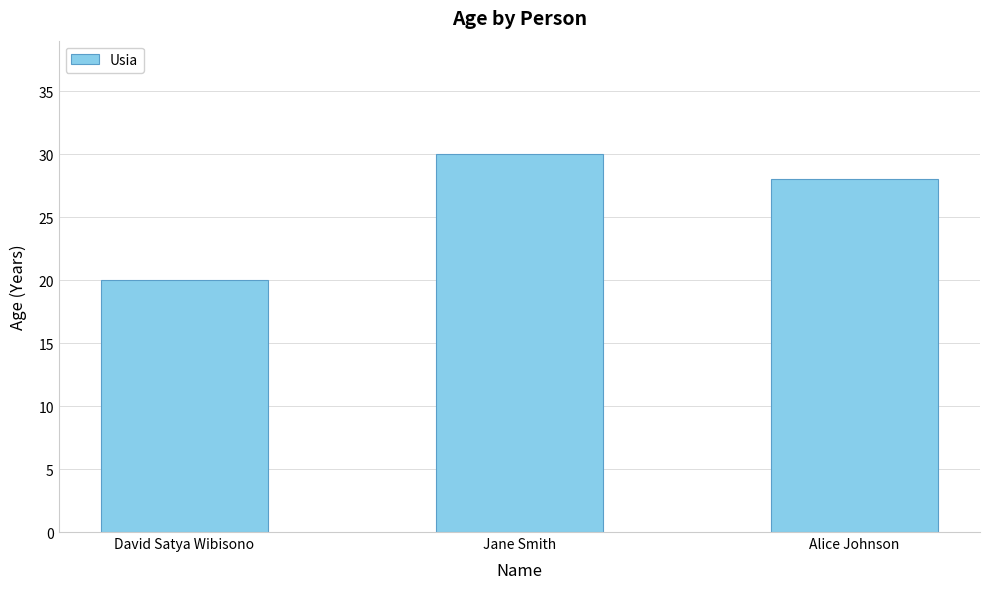

What is the sum of the values at David Satya Wibisono and Alice Johnson?

48